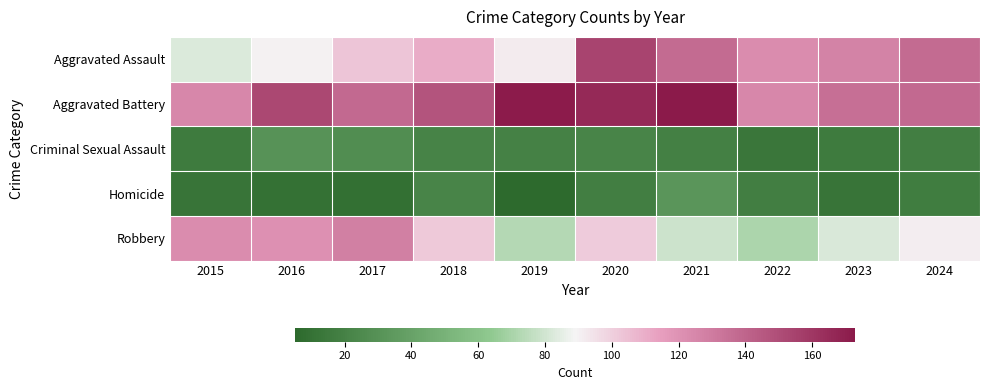

At how many categories does at least one series exceed 81?

10